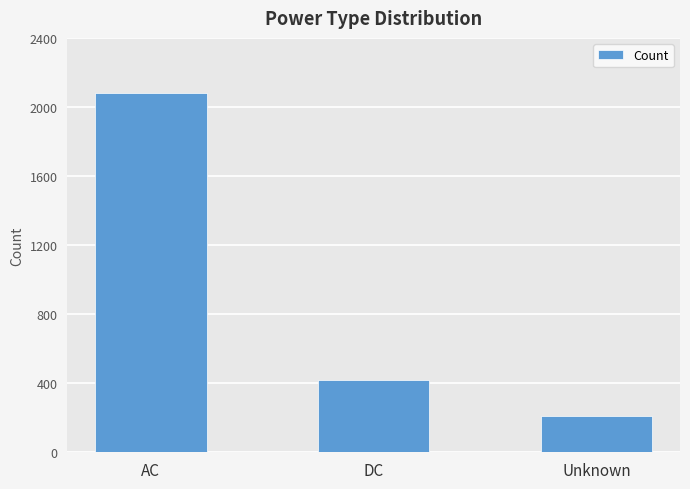

True or false: the data shows 187 at DC.

False